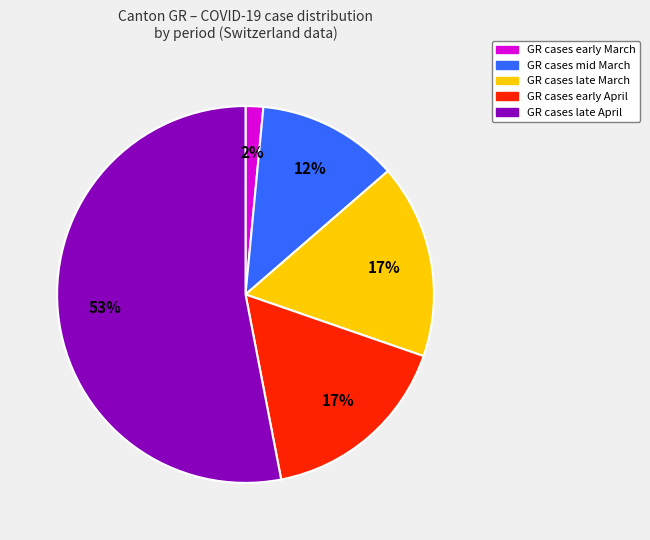

Is there any slice that represents more than half of the pie?

Yes